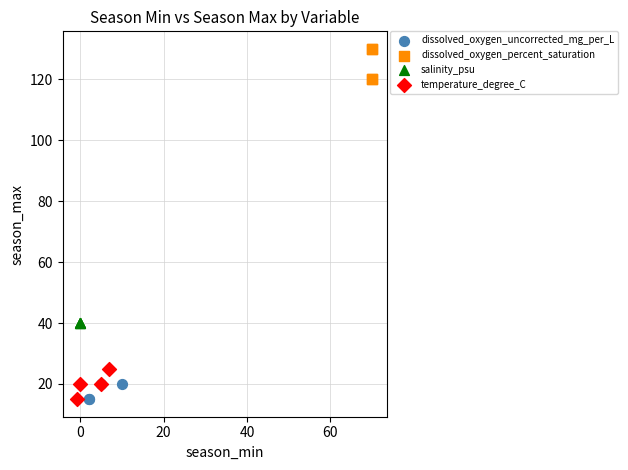

Which series reaches the maximum Y coordinate?

dissolved_oxygen_percent_saturation